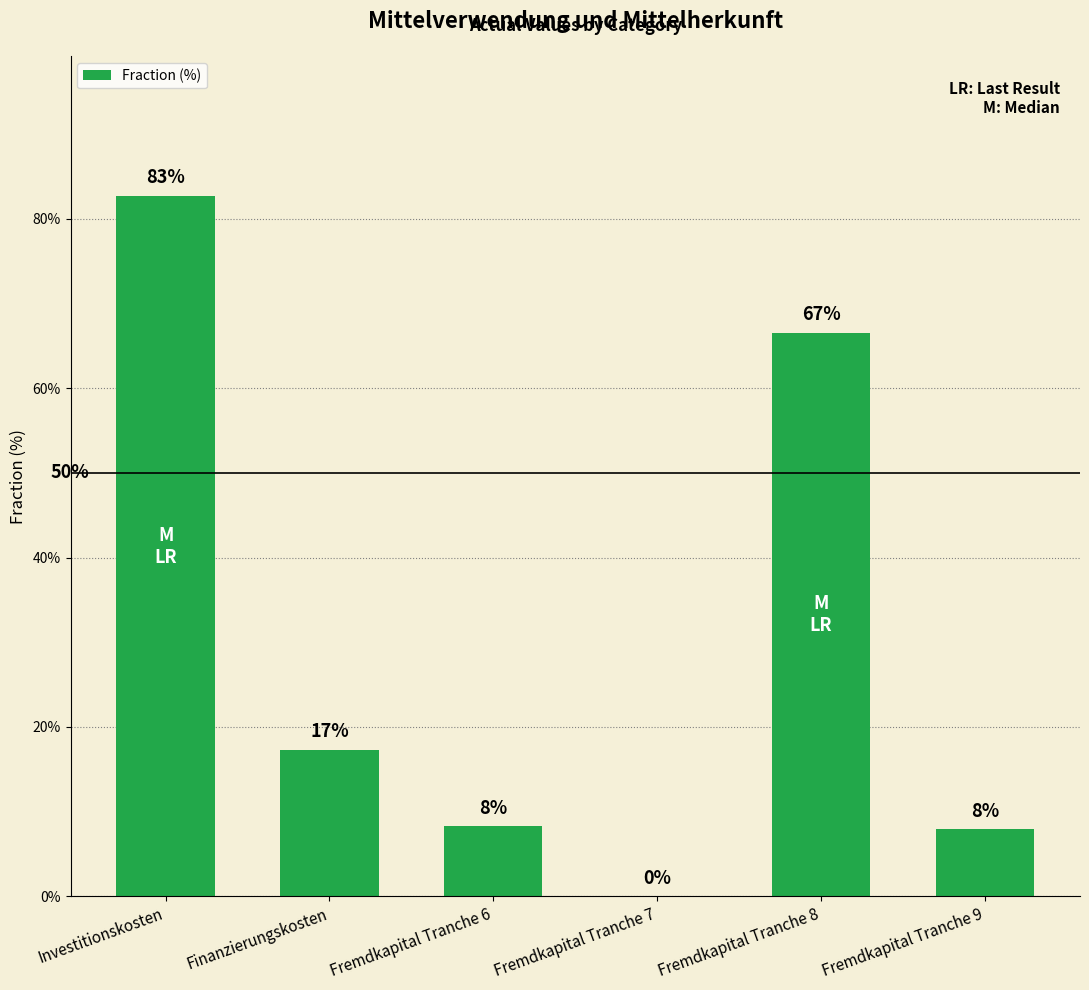

At which category does the chart reach its peak across all series?

Investitionskosten